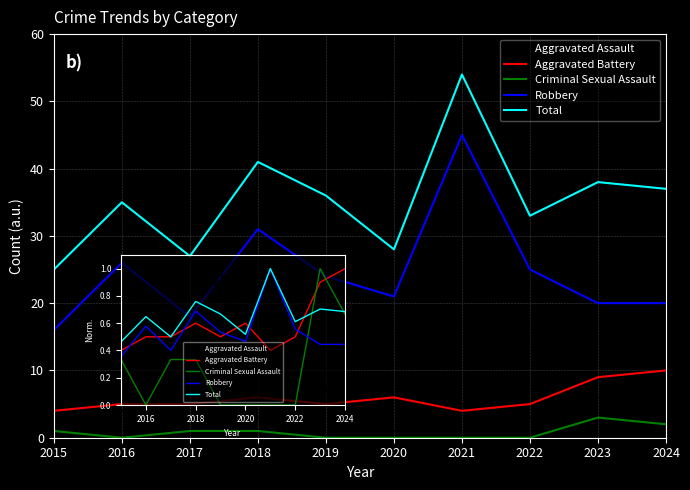

How many lines are shown in the chart?

5